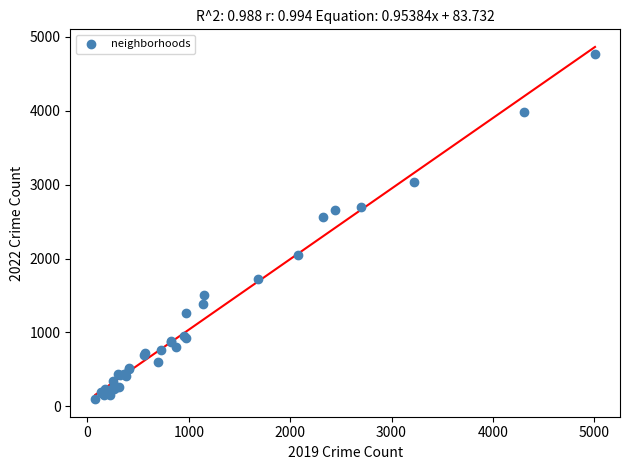

What Y value in the scatter plot is closest to 2430?

2566